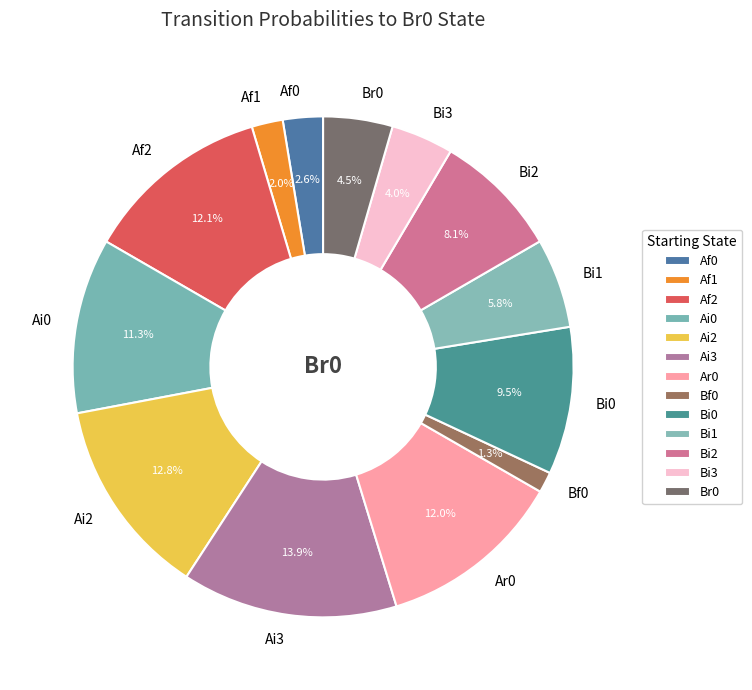

Is there any slice that represents more than half of the pie?

No